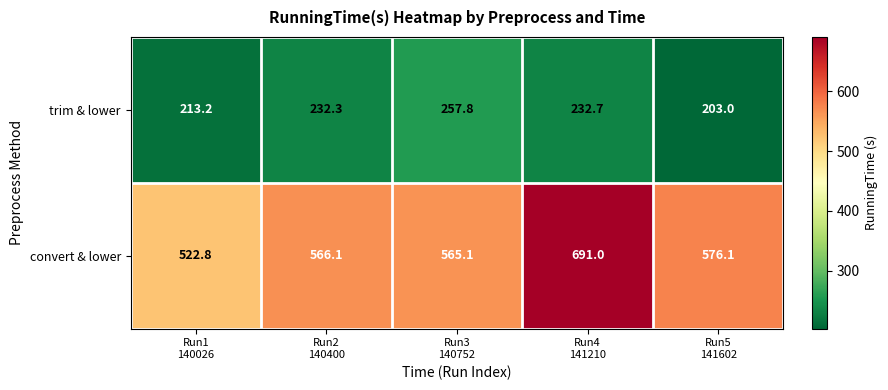

List the series in order of their peak value, highest first.

convert & lower, trim & lower